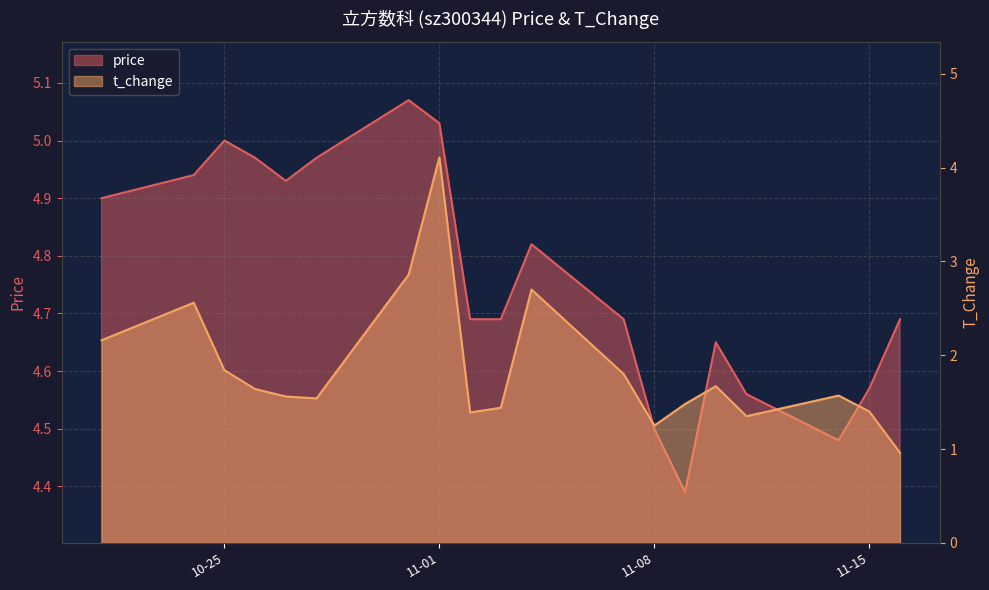

Is it true that t_change equals 2.7 at 2022-11-04?

True